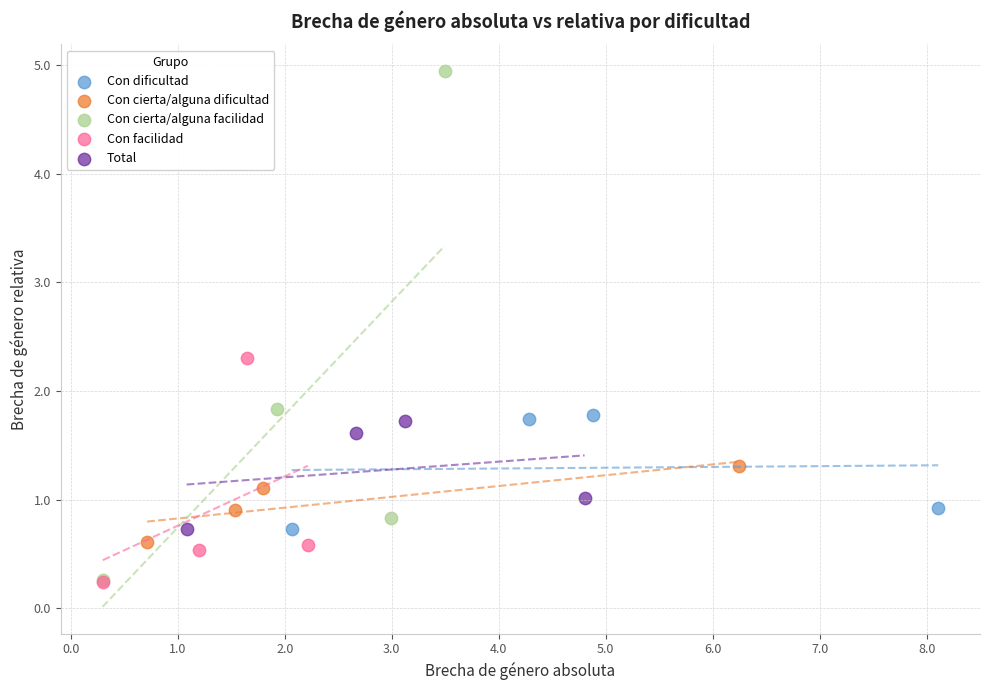

Which series has the largest Y range (max minus min)?

Con cierta/alguna facilidad